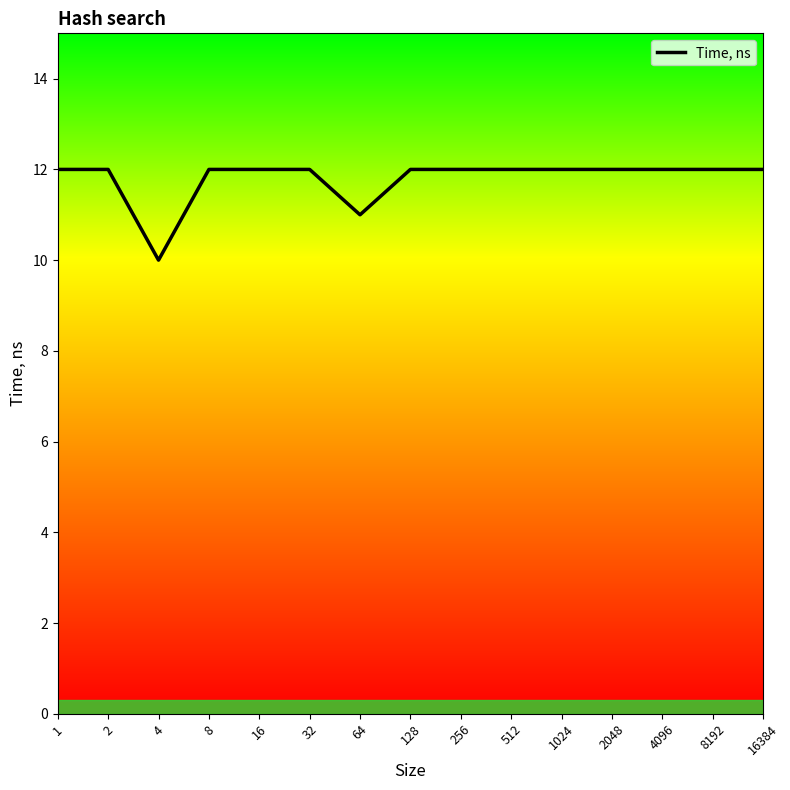

Where is the data nearest to the value 11?

64